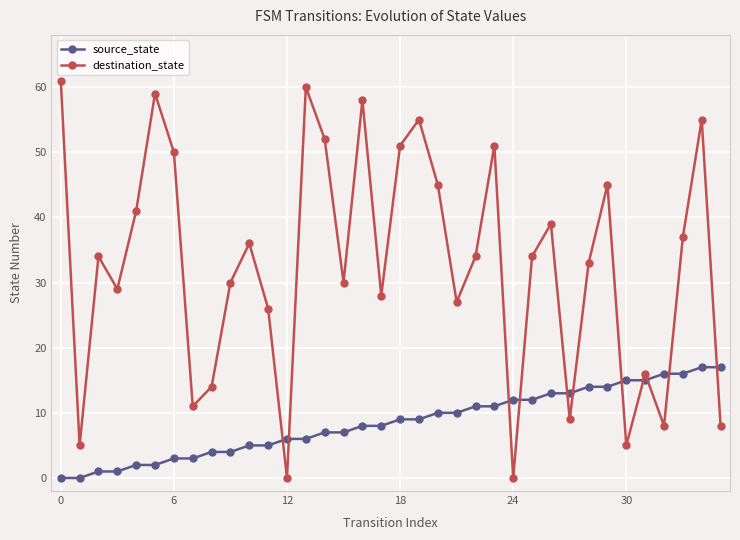

Which series has the largest range (max minus min)?

destination_state